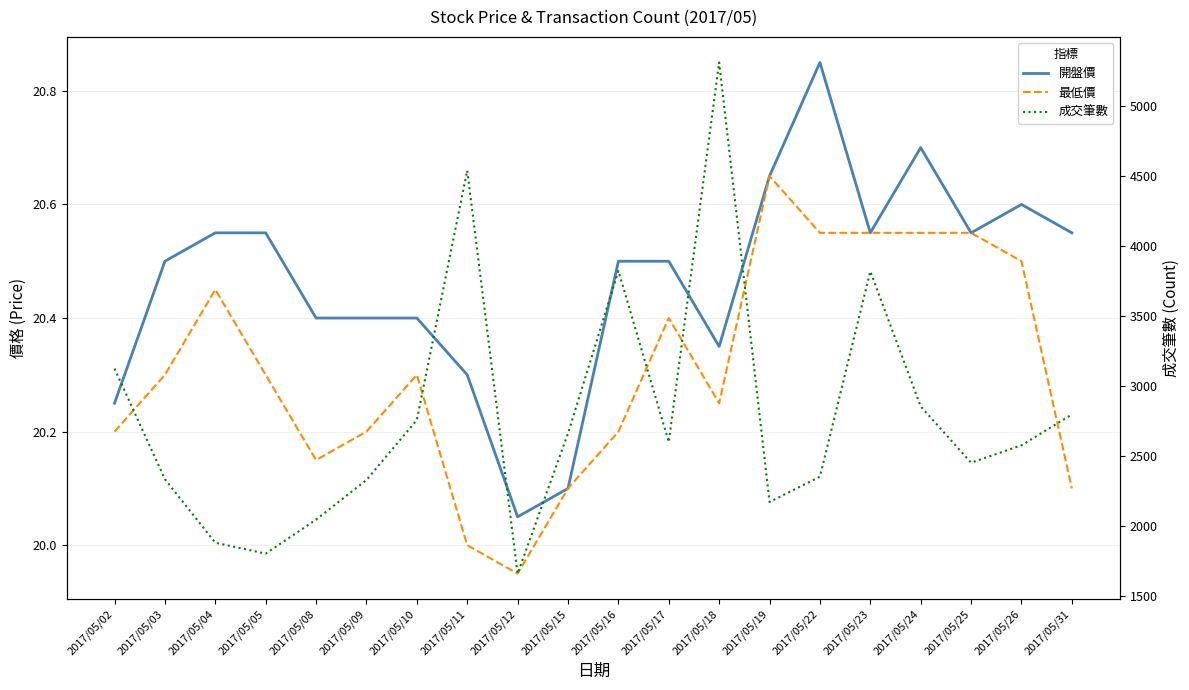

How many lines are shown in the chart?

3